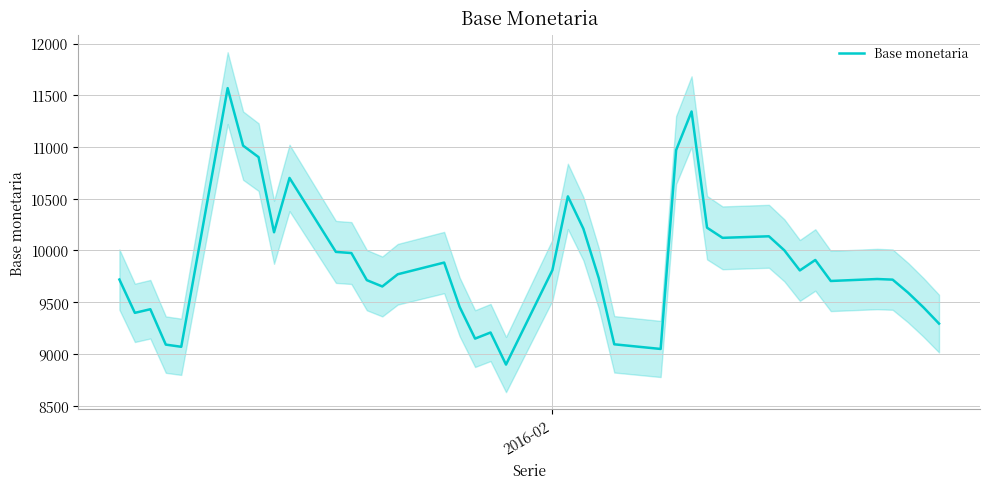

Reading left to right, extract all data points from this chart.

9719	9397	9432	9090	9069	11569	11013	10902	10176	10701	9986	9975	9713	9652	9770	9883	9455	9148	9207	8897	9810	10523	10211	9731	9093	9048	10970	11343	10220	10122	10137	10001	9807	9908	9705	9724	9718	9592	9449	9293